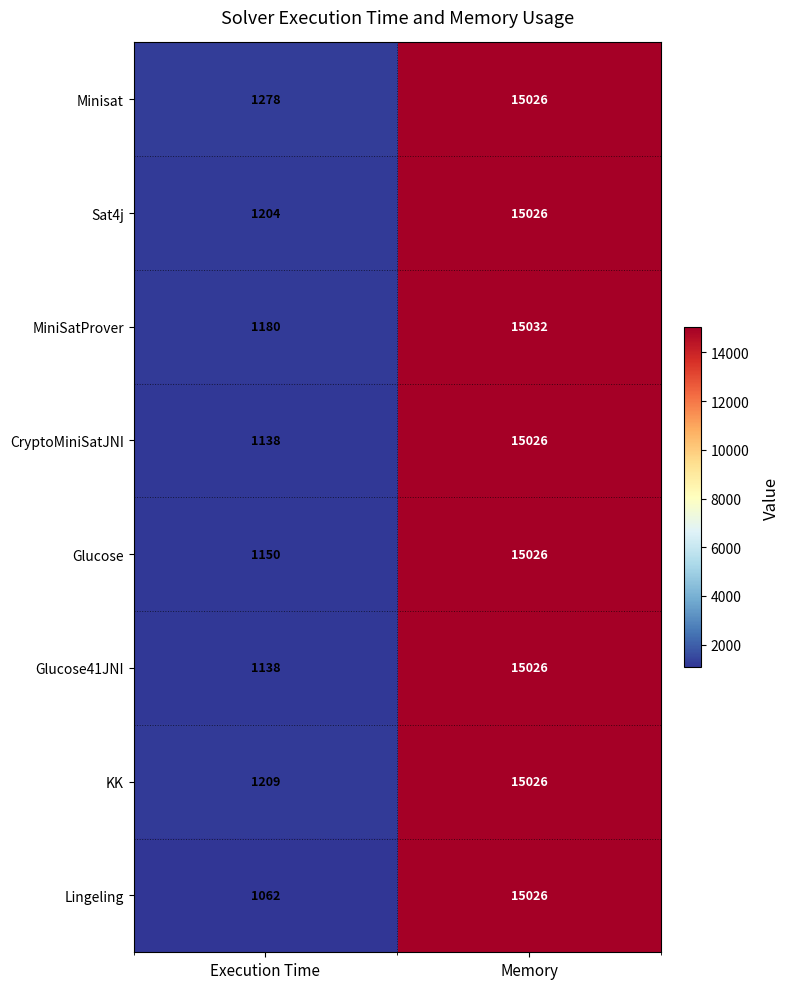

What is the total value across all series at Memory?

120214